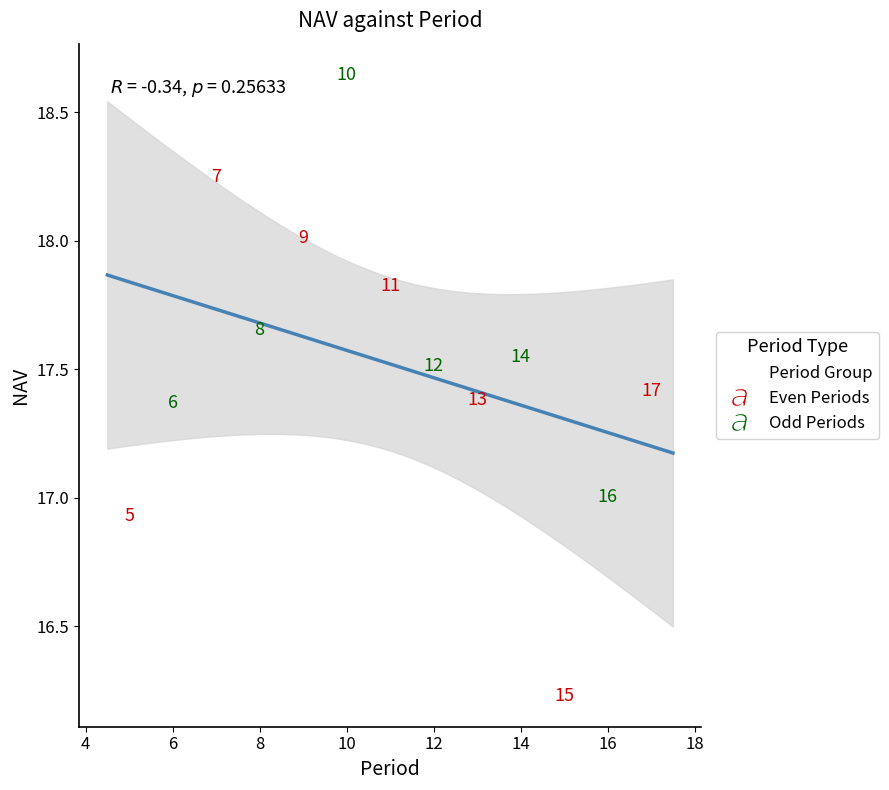

What Y value in the scatter plot is closest to 17?

17.0